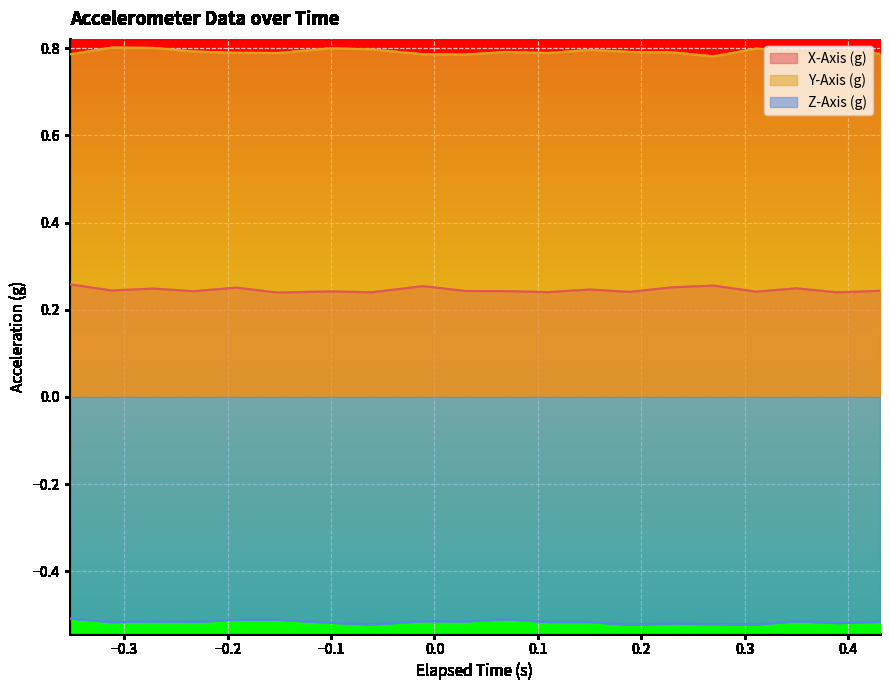

Which series has the largest total across all categories?

Y-Axis (g)